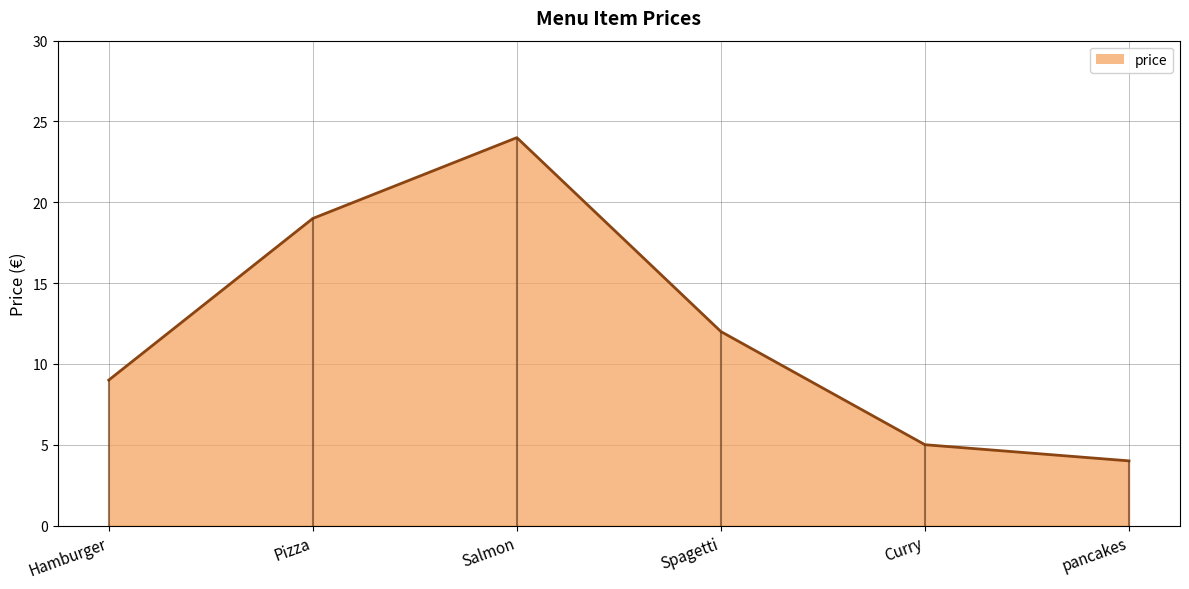

What position from the right is Pizza?

5